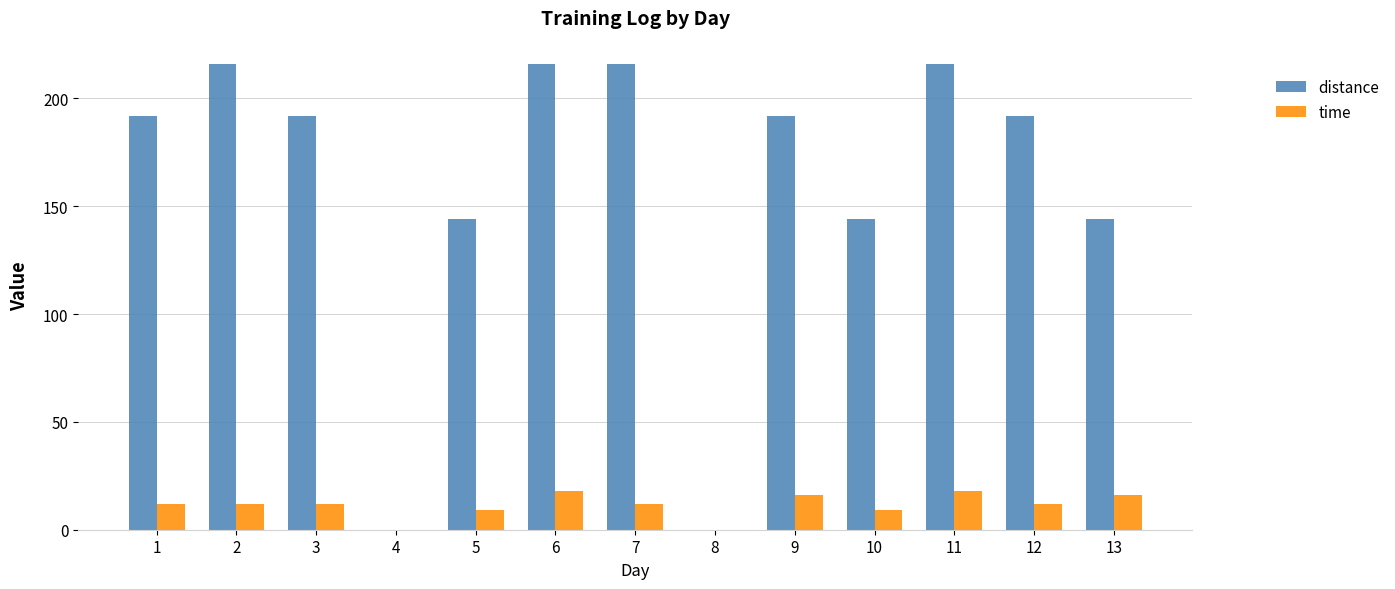

Which series changed the most between 3 and 11?

distance